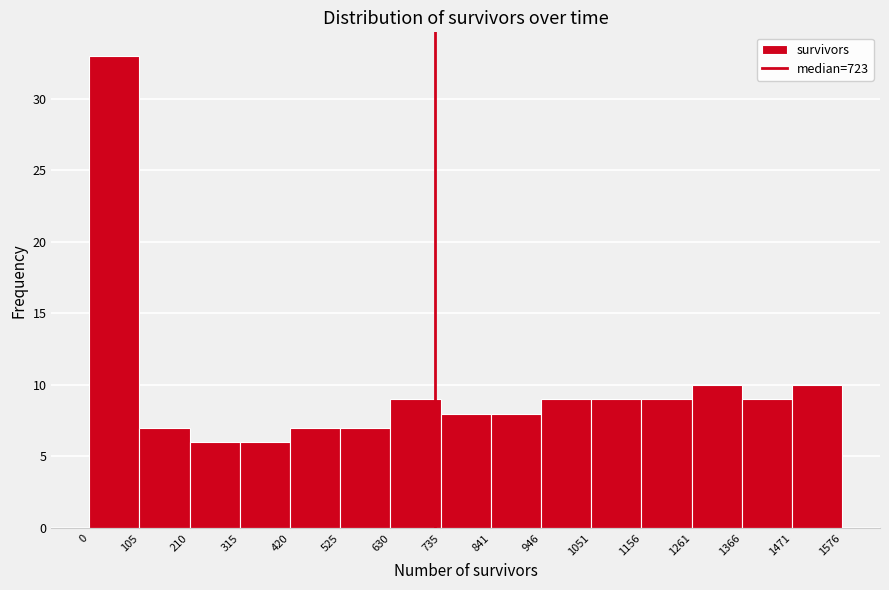

Reading left to right, list every bar in this chart as the range it spans on the x-axis followed by its height. The values are not printed on the chart, so give them approximately, as read against the axis.

0 to 105: 33
105 to 210: 7
210 to 315: 6
315 to 420: 6
420 to 525: 7
525 to 630: 7
630 to 735: 9
735 to 841: 8
841 to 946: 8
946 to 1051: 9
1051 to 1156: 9
1156 to 1261: 9
1261 to 1366: 10
1366 to 1471: 9
1471 to 1576: 10